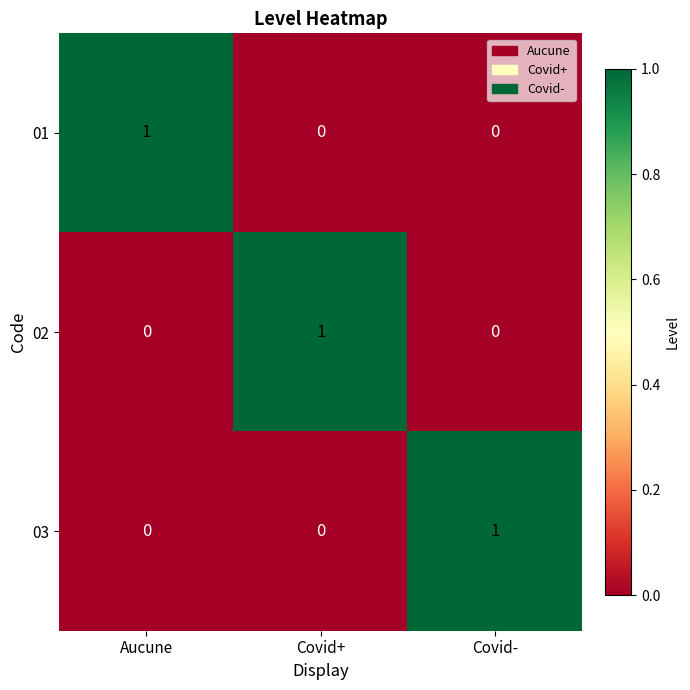

Reading right to left, list all the values displayed in this chart.

01: Covid-=0	Covid+=0	Aucune=1
02: Covid-=0	Covid+=1	Aucune=0
03: Covid-=1	Covid+=0	Aucune=0